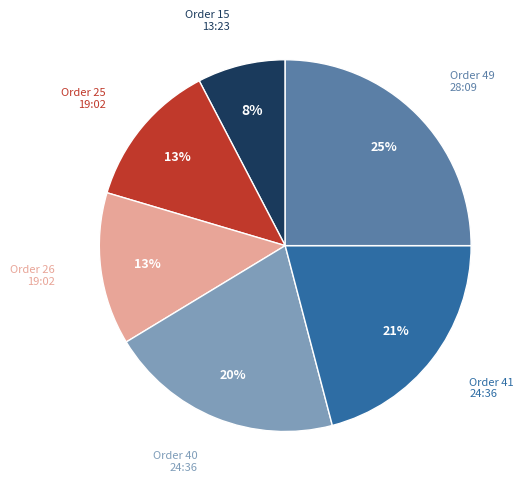

To the nearest percent, what portion does Order 49 28:09 represent?

25%